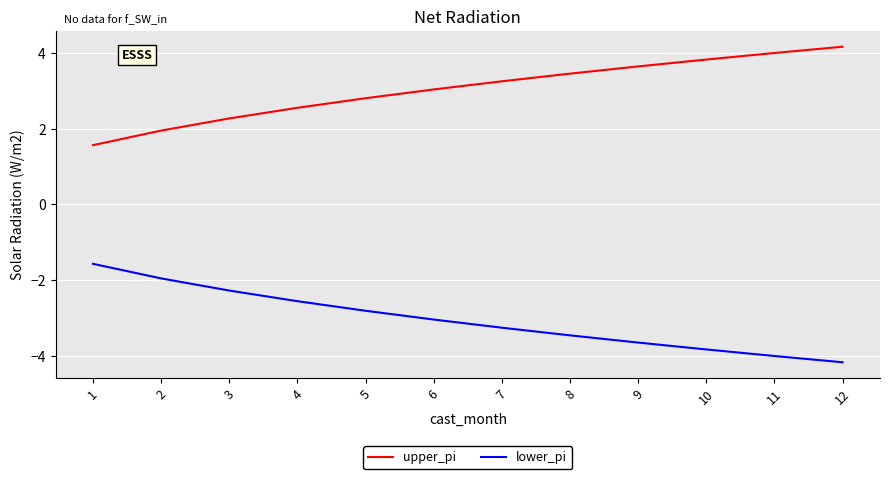

What is the difference between the upper_pi values at 10 and 7?

0.6